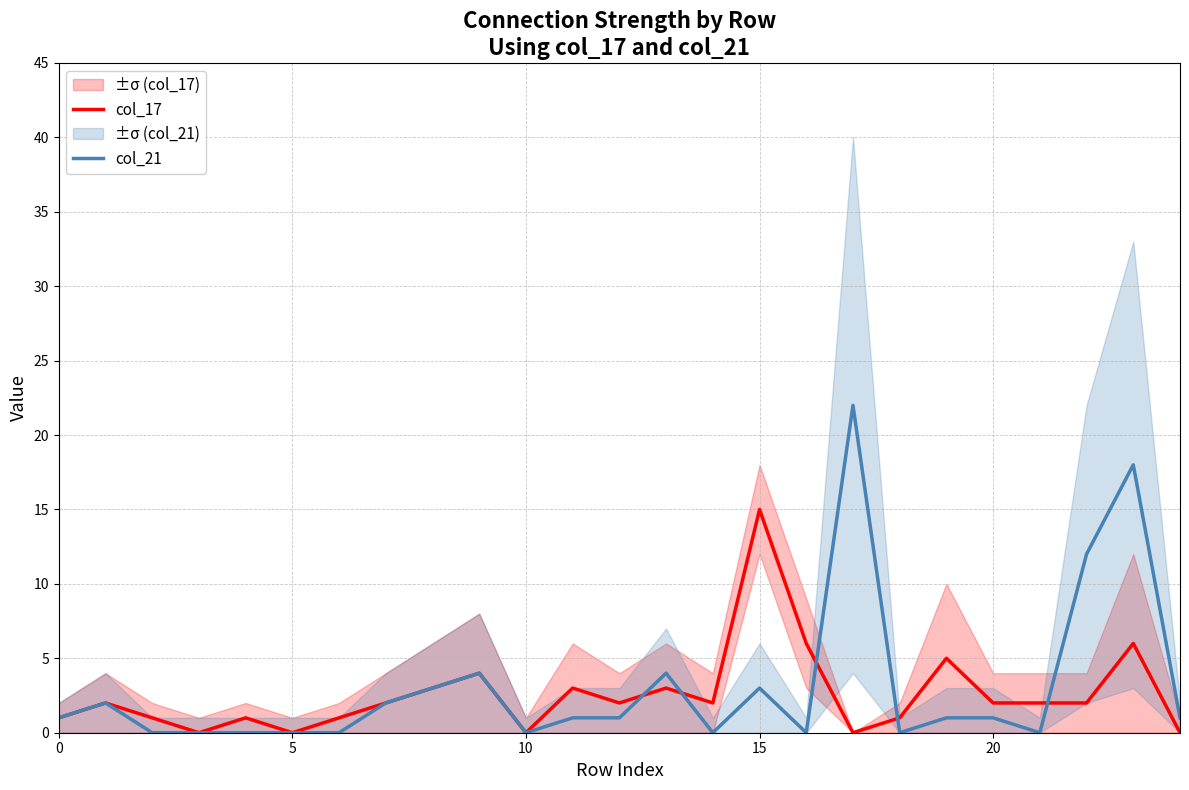

Between 11 and 12, which series saw the biggest shift?

col_17